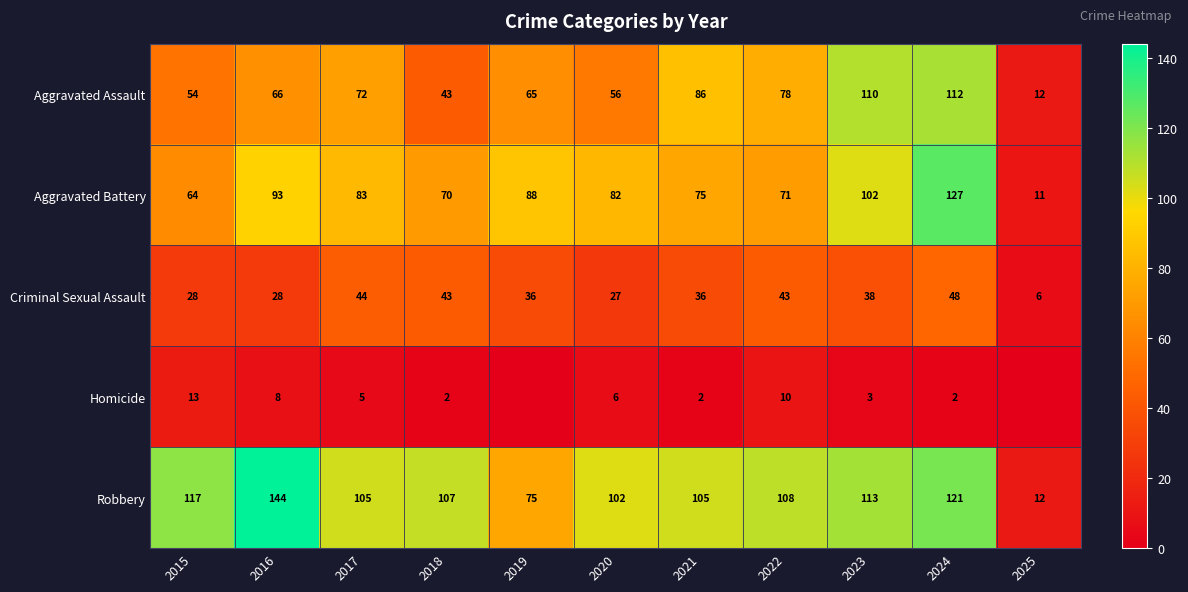

Is the value of Robbery at 2021 greater than the value of Homicide at 2021?

Yes